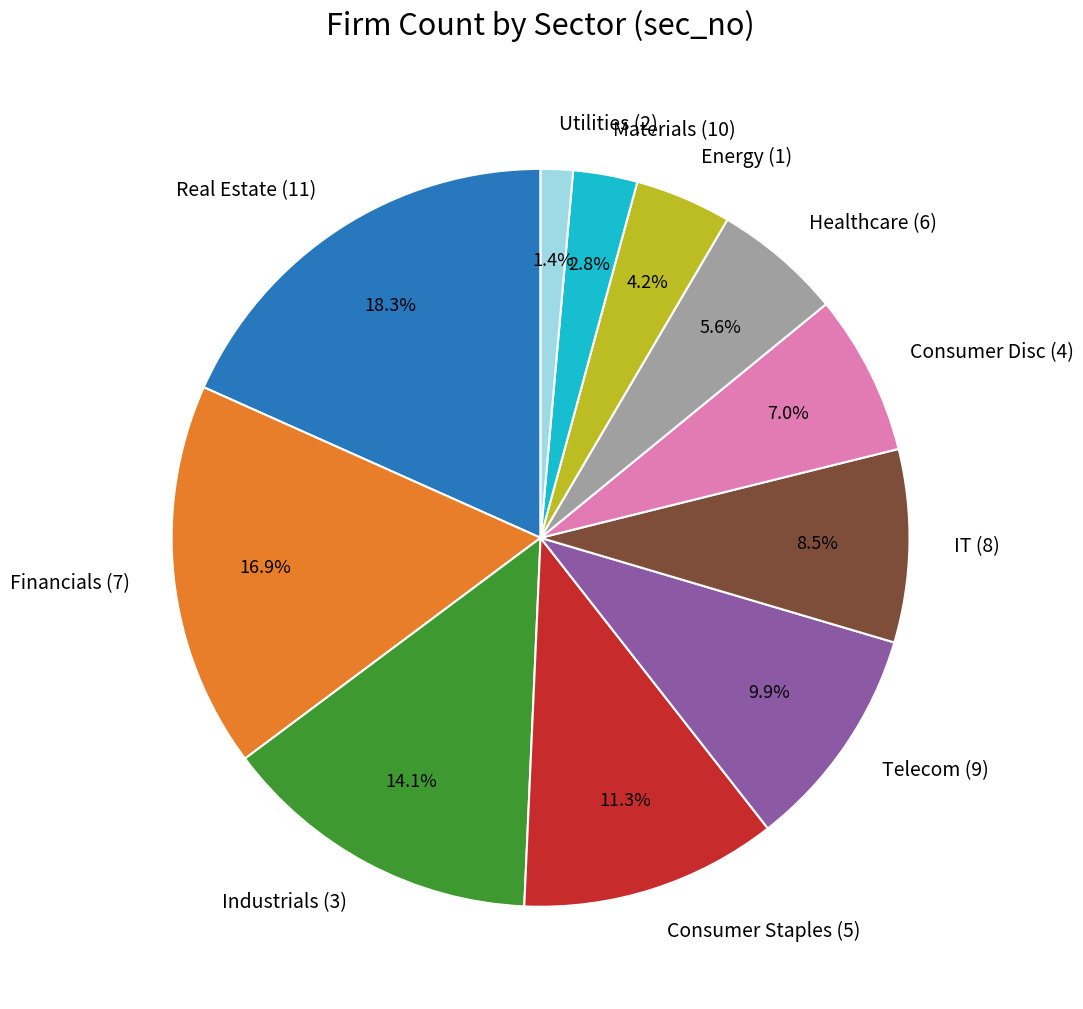

What is the ratio of the value at Energy (1) to the value at Utilities (2)?

3.0